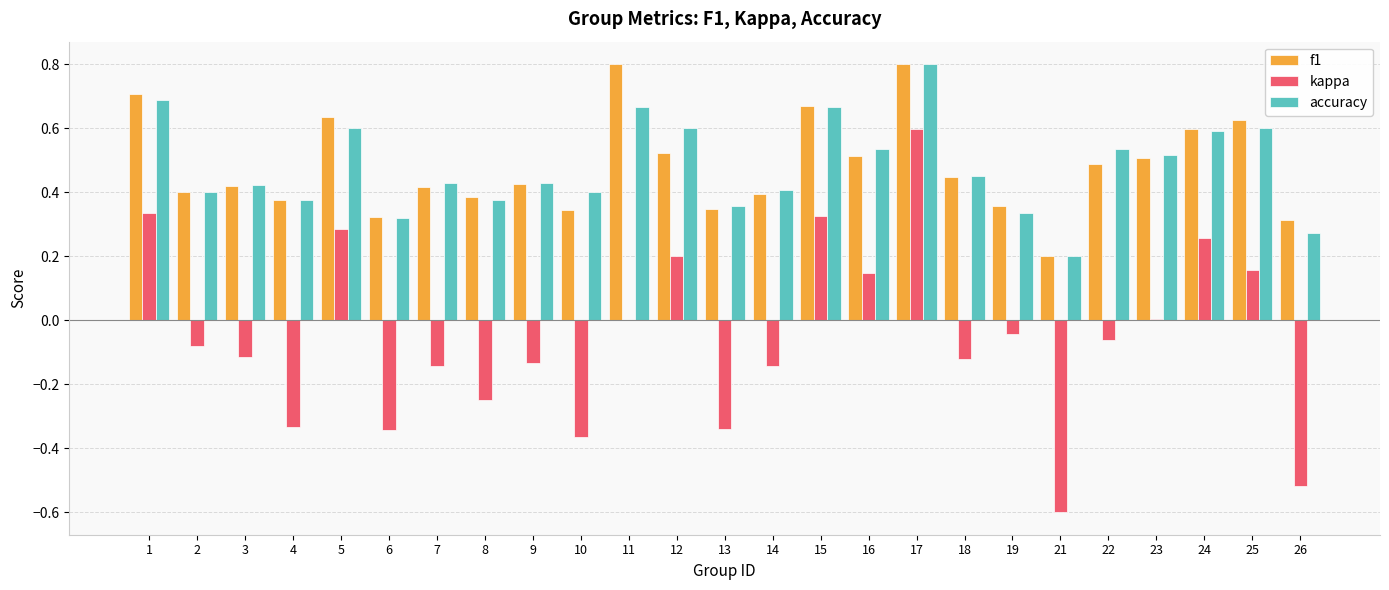

Is it true that kappa equals -0.1 at 3?

True